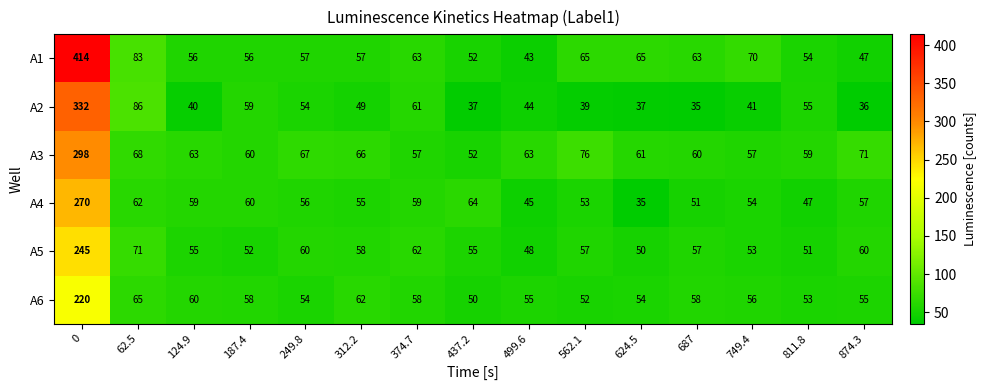

What is the greatest value displayed?

414